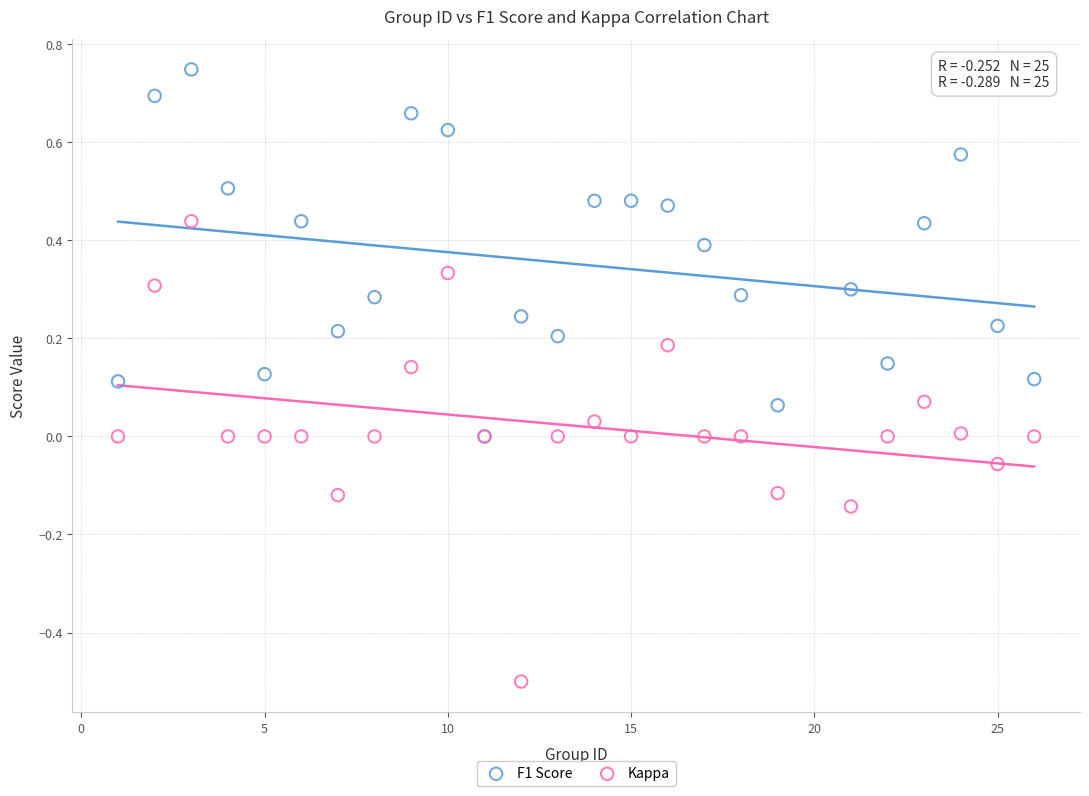

Which series has the largest Y range (max minus min)?

Kappa